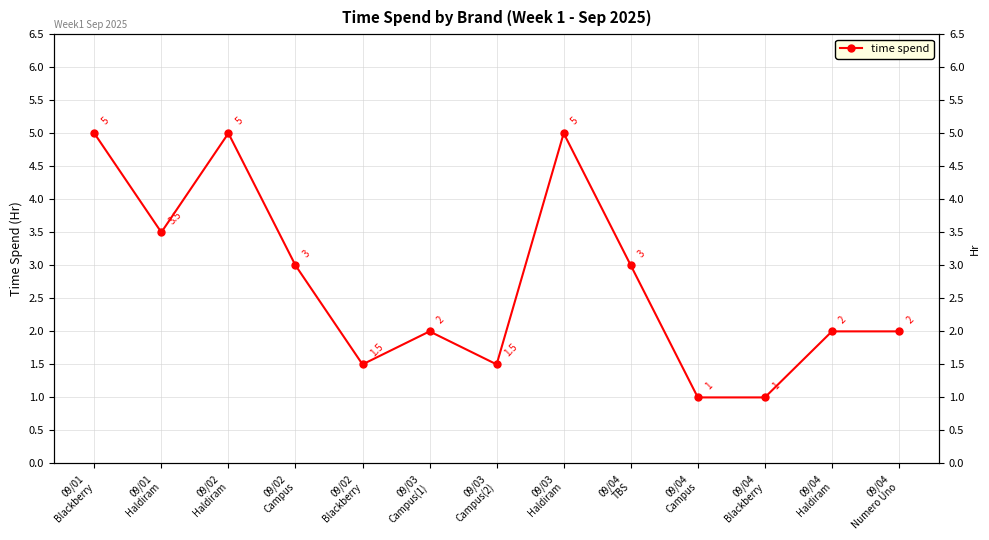

What is the sum of all values?

35.5